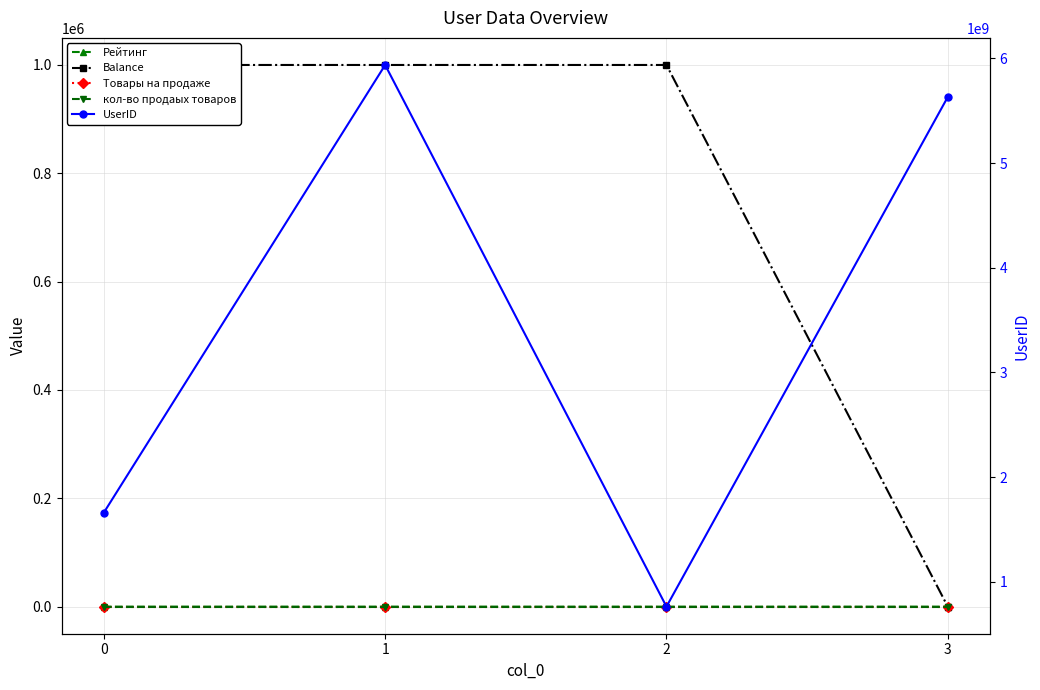

At which category is the sum across all series the highest?

1